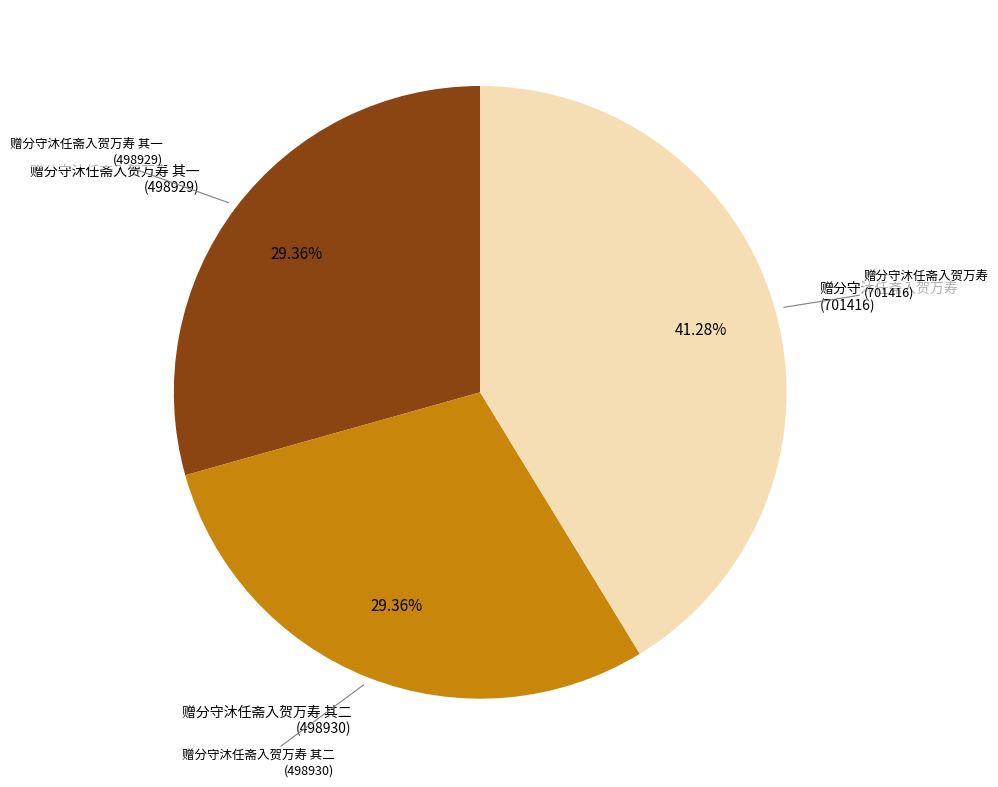

Is there a majority slice in this chart?

No